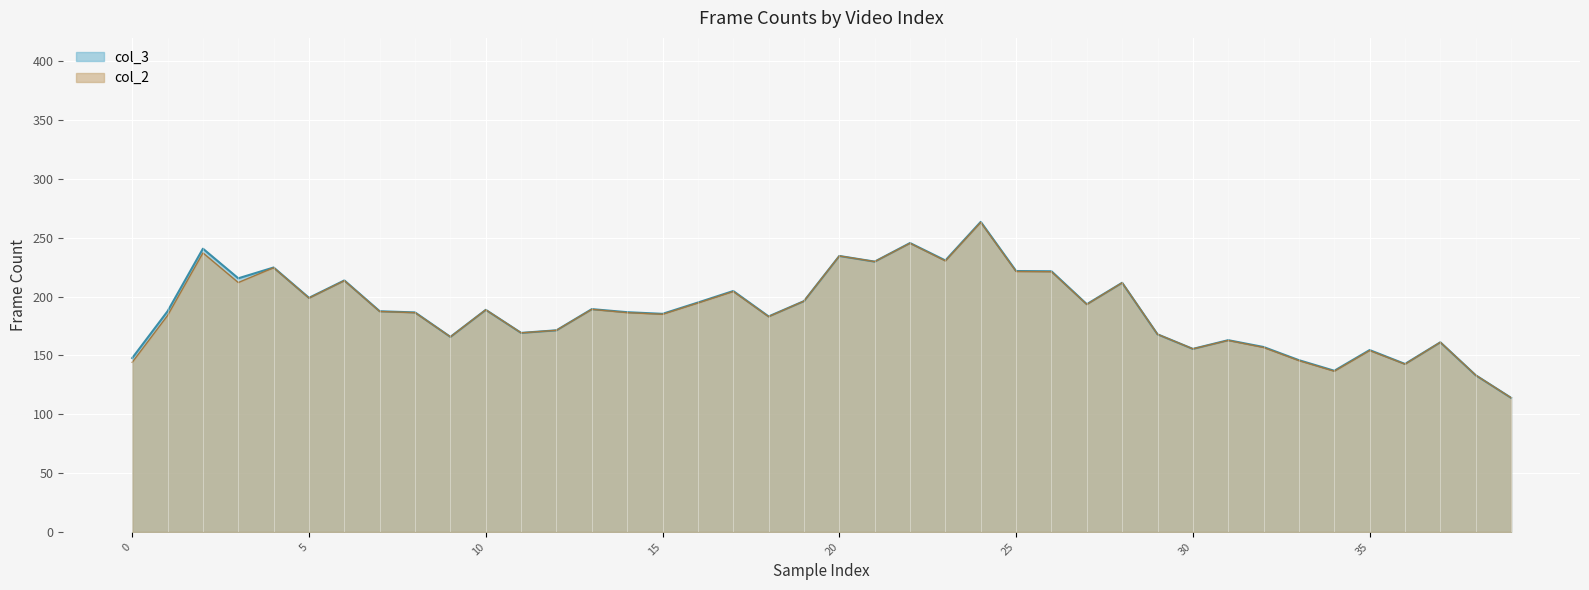

What is the difference between the maximum and second lowest values in the col_3 series?

130.4